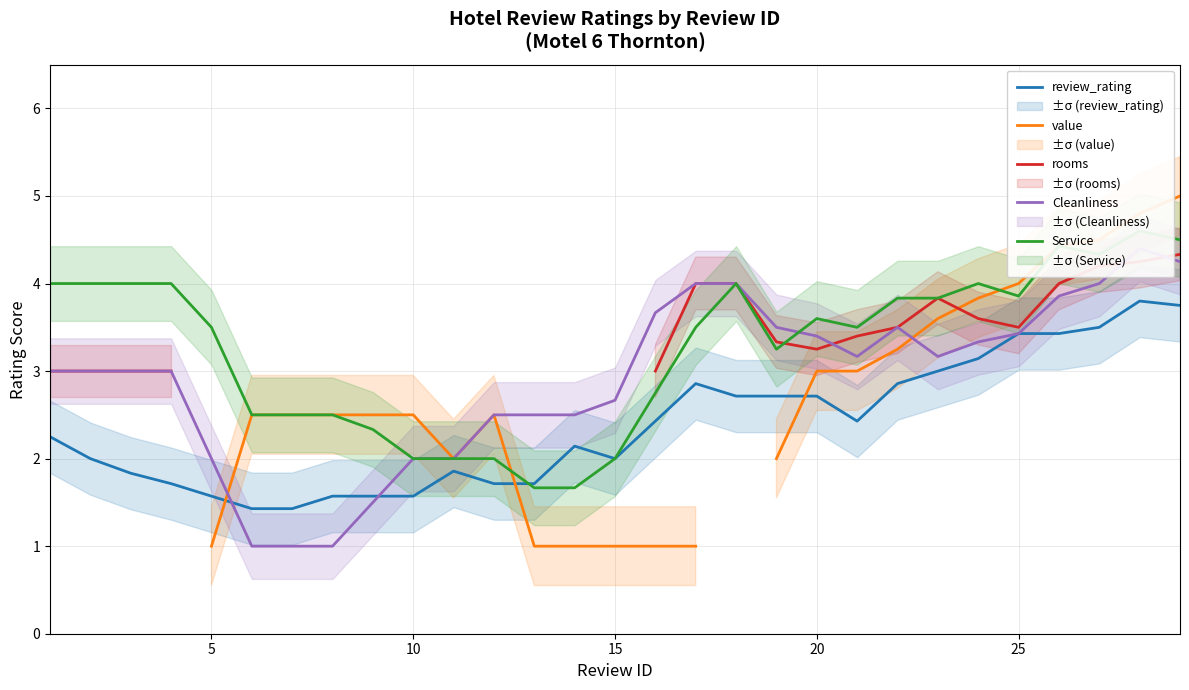

The review_rating series shows 2.7 at 20. True or false?

True